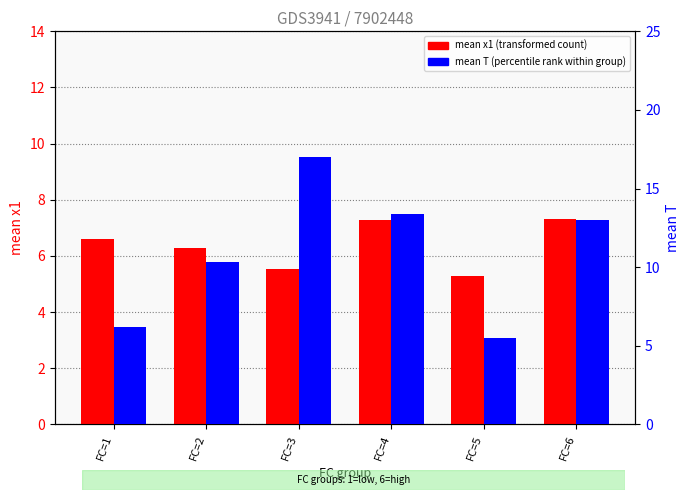

At which category is the sum across all series the highest?

FC=3